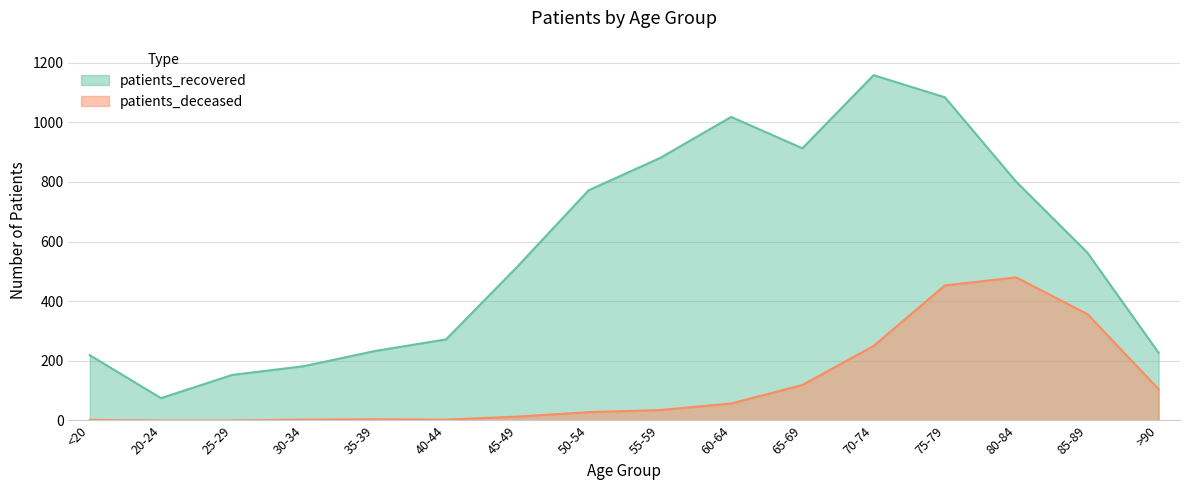

What is the label of the 15th point from the left?

85-89